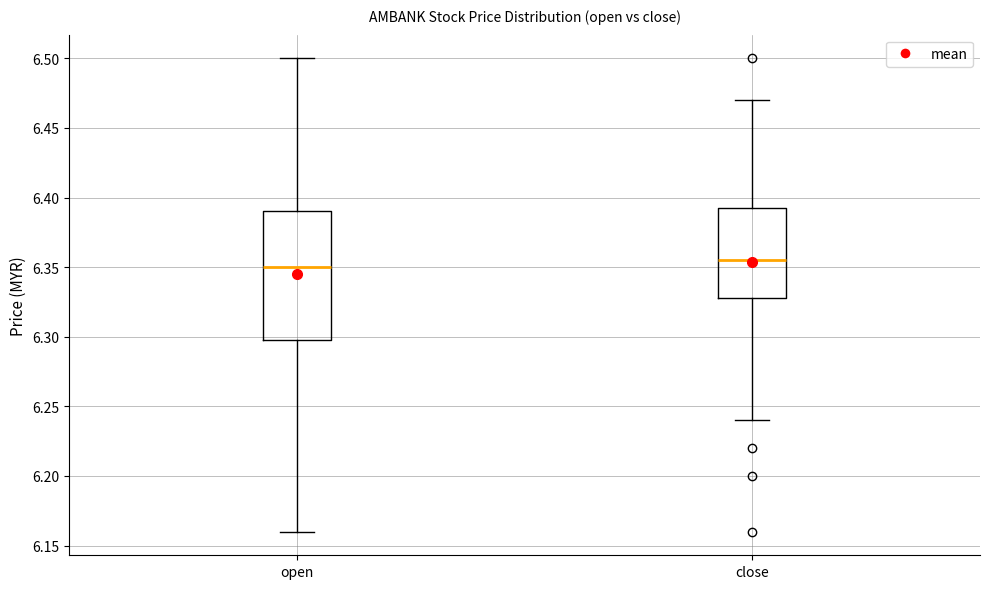

Where does the median line of the box for open sit on the y-axis? The values are not printed on the chart, so give them approximately, as read against the axis.

6.350